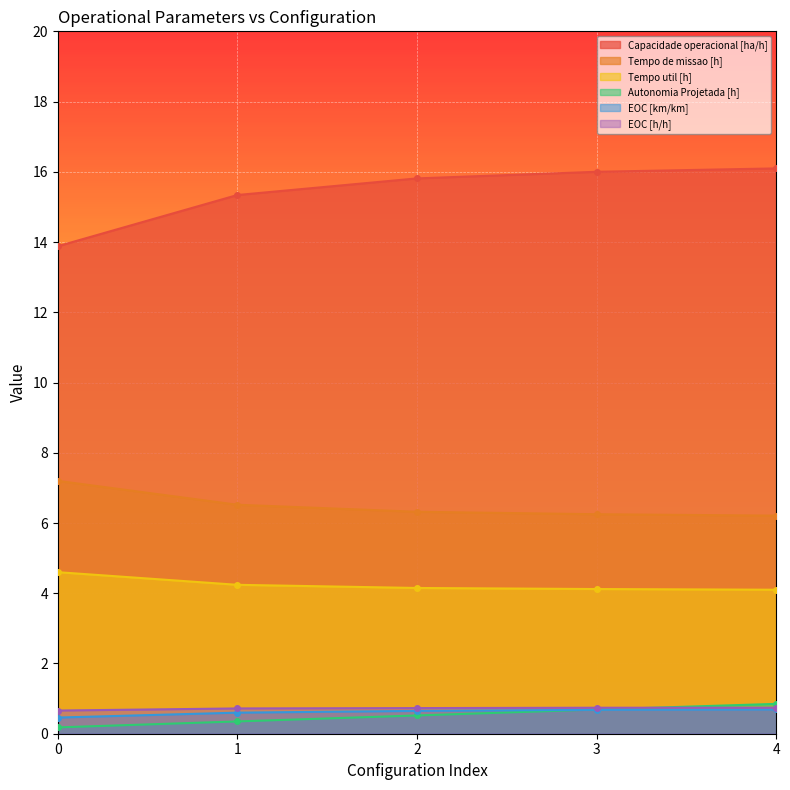

The value of Tempo util [h] at 2 is 4.2. True or false?

True